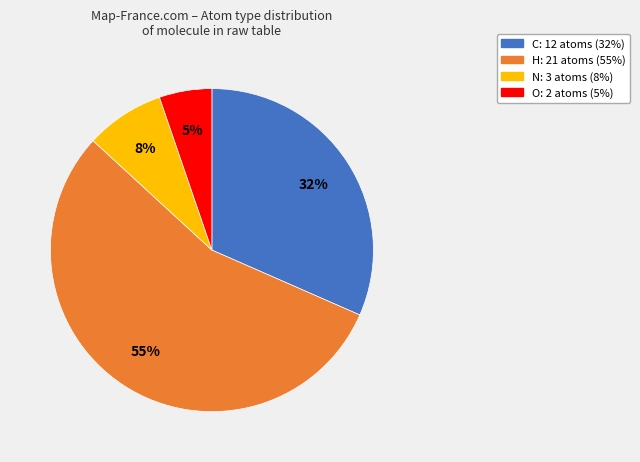

The C slice represents 43% of the pie. True or false?

False